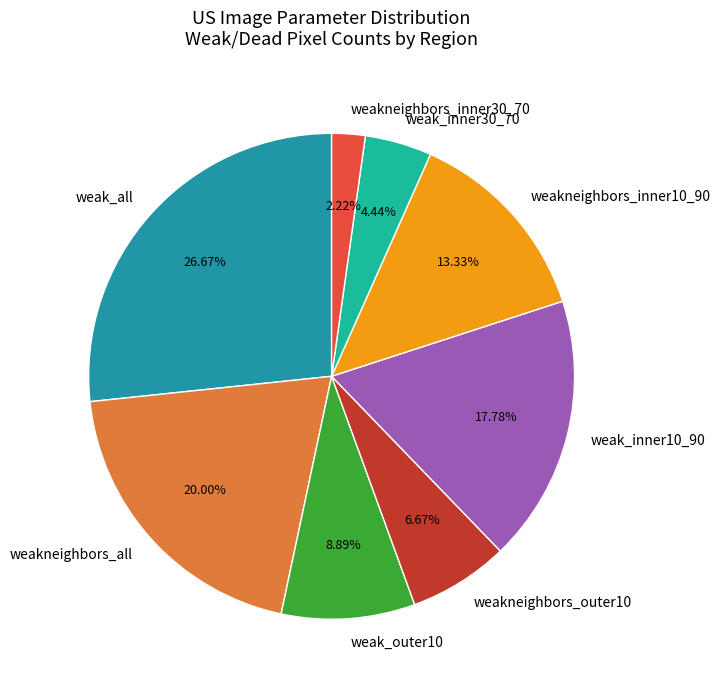

What is the ratio of the value at weak_outer10 to the value at weakneighbors_inner10_90?

0.7